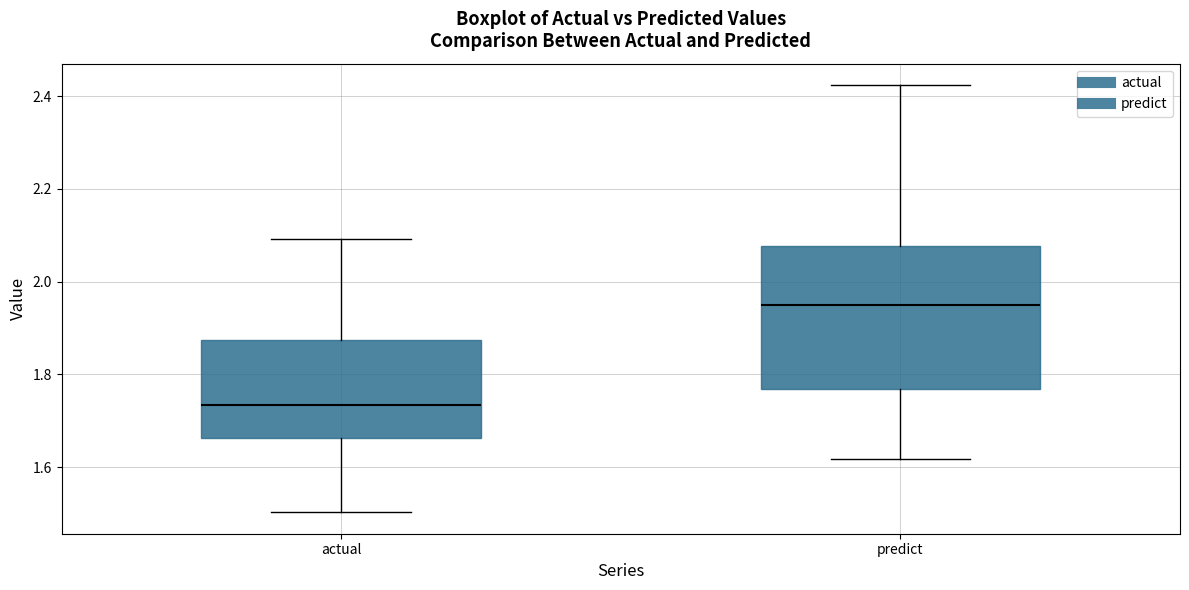

Reading left to right, transcribe this box plot: for each box, give where its median line is, the range the box spans, and where its two whiskers end, as read against the y-axis. The values are not printed on the chart, so give them approximately, as read against the axis.

actual: median 1.74, box 1.66 to 1.88, whiskers 1.50 to 2.10
predict: median 1.94, box 1.76 to 2.08, whiskers 1.62 to 2.42